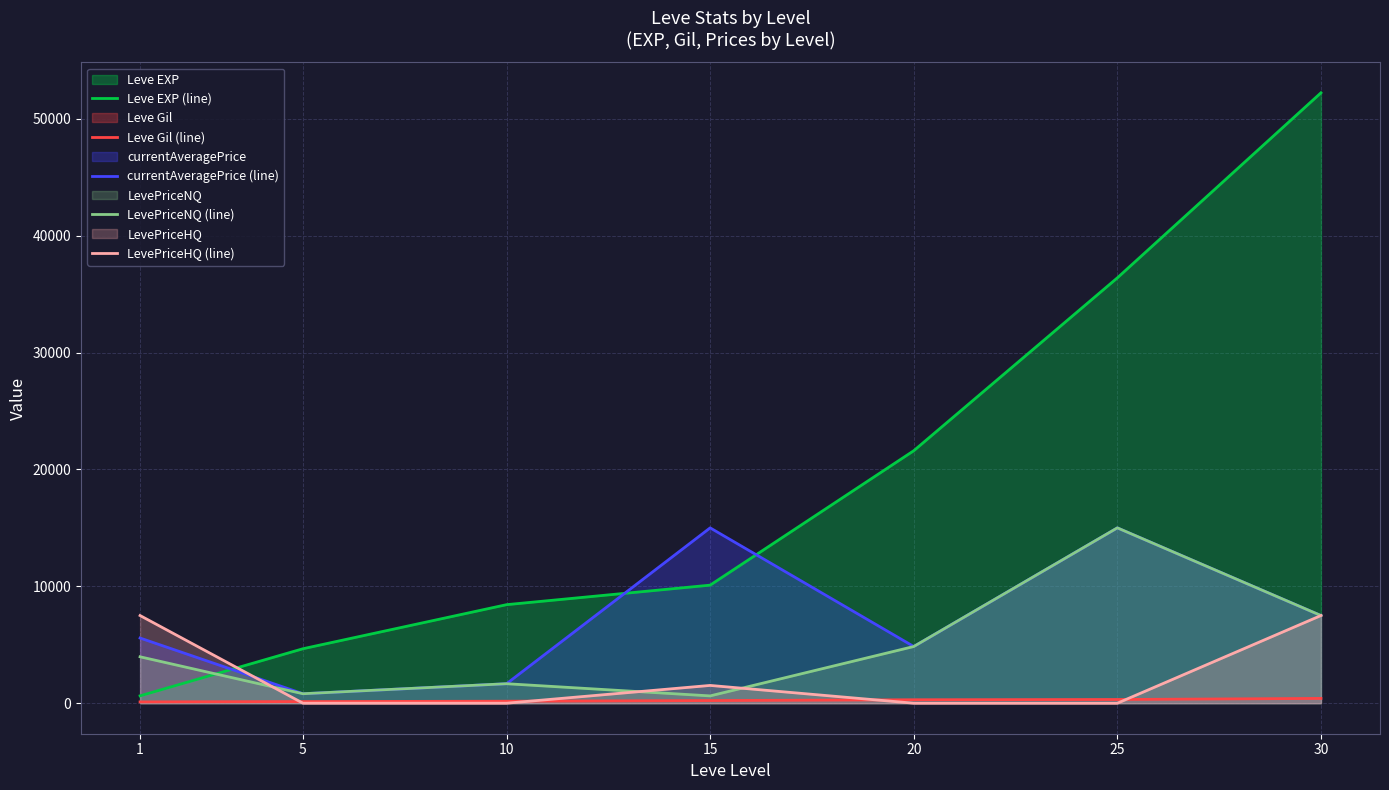

What is the sum of the LevePriceNQ (line) values at 10 and 30?

9167